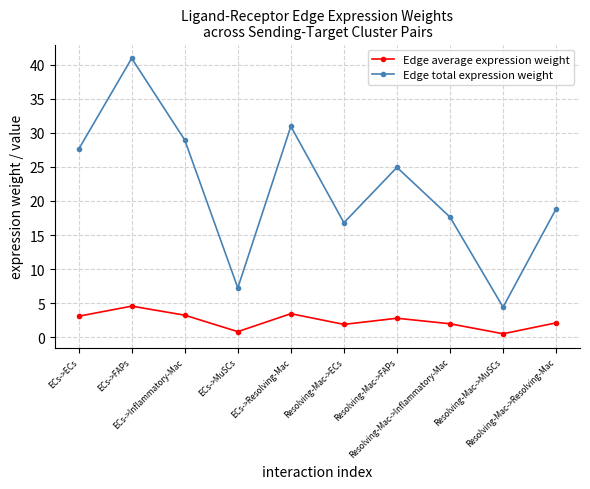

What is the label of the 1st point from the left?

ECs->ECs